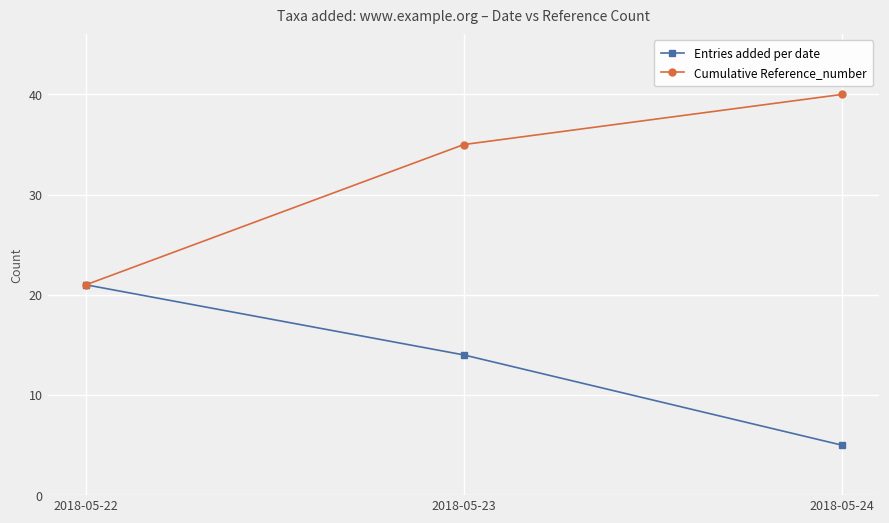

At how many categories does at least one series exceed 31?

2